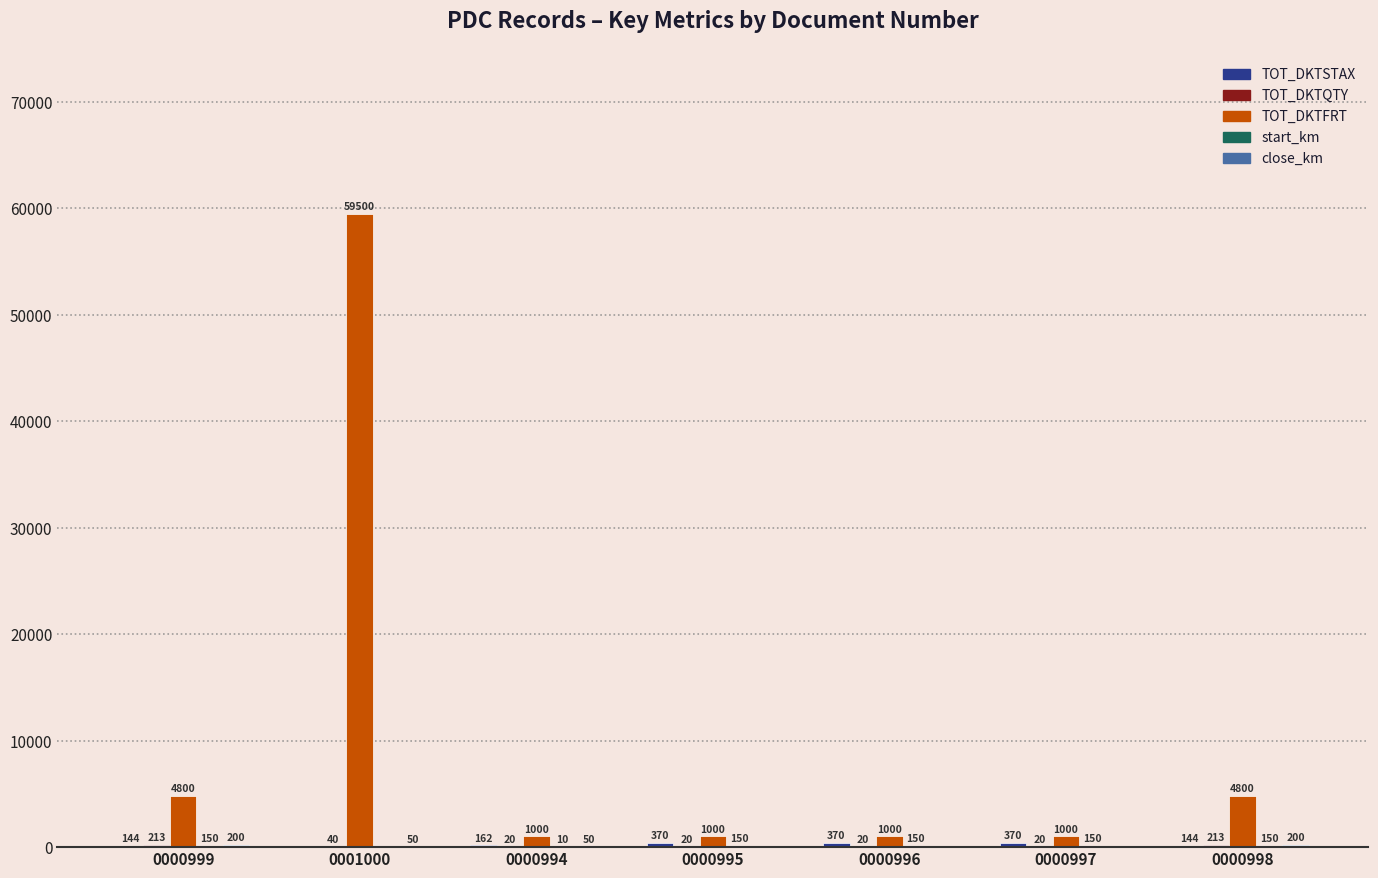

Which series has the widest spread of values?

TOT_DKTFRT